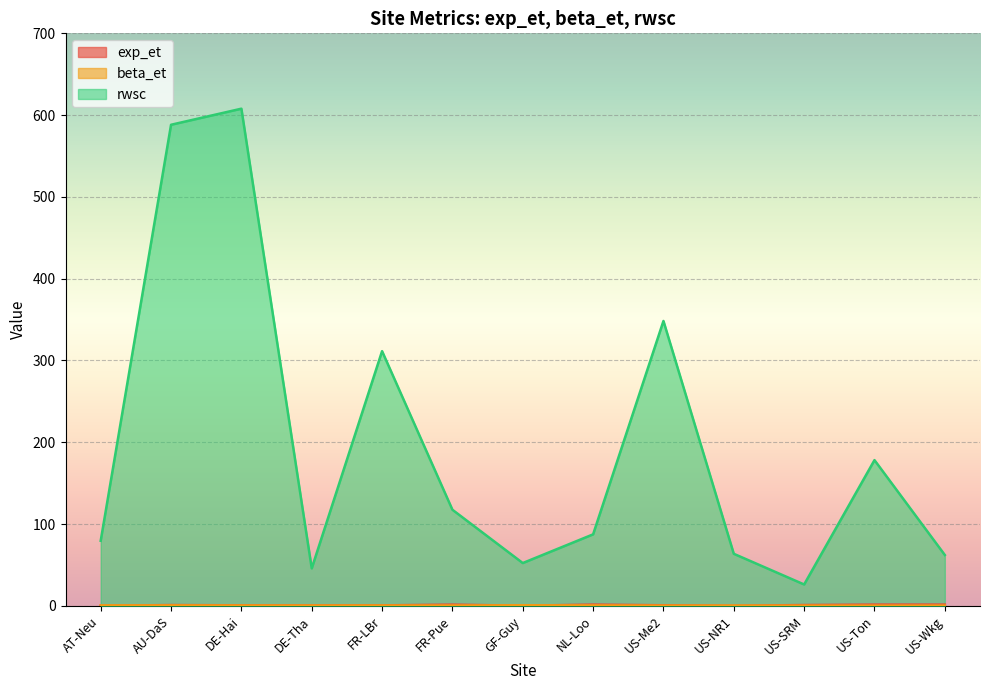

What is the label of the 1st point from the left?

AT-Neu